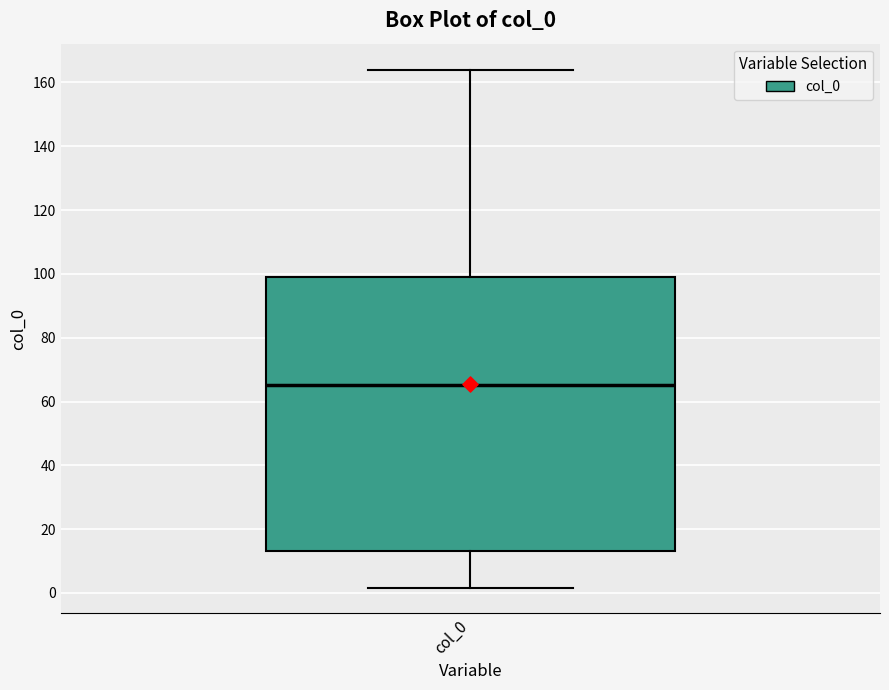

Where is the upper edge of the box for col_0 on the y-axis? The values are not printed on the chart, so give them approximately, as read against the axis.

98